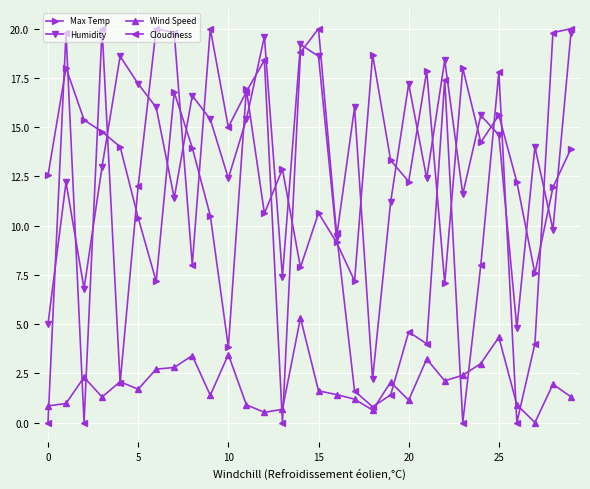

Which series has the widest spread of values?

Cloudiness